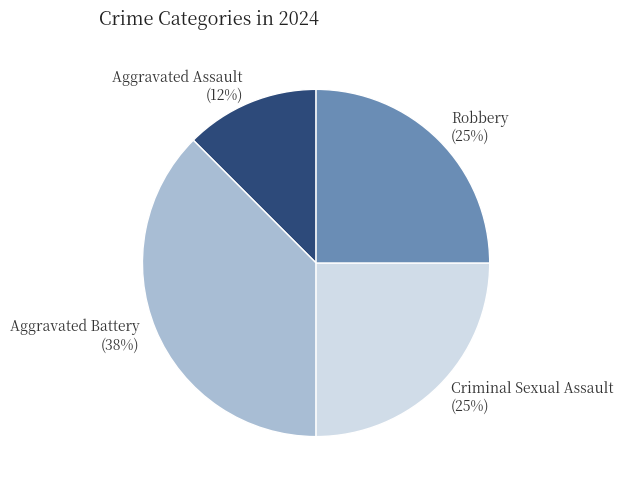

Is there any slice that represents more than half of the pie?

No